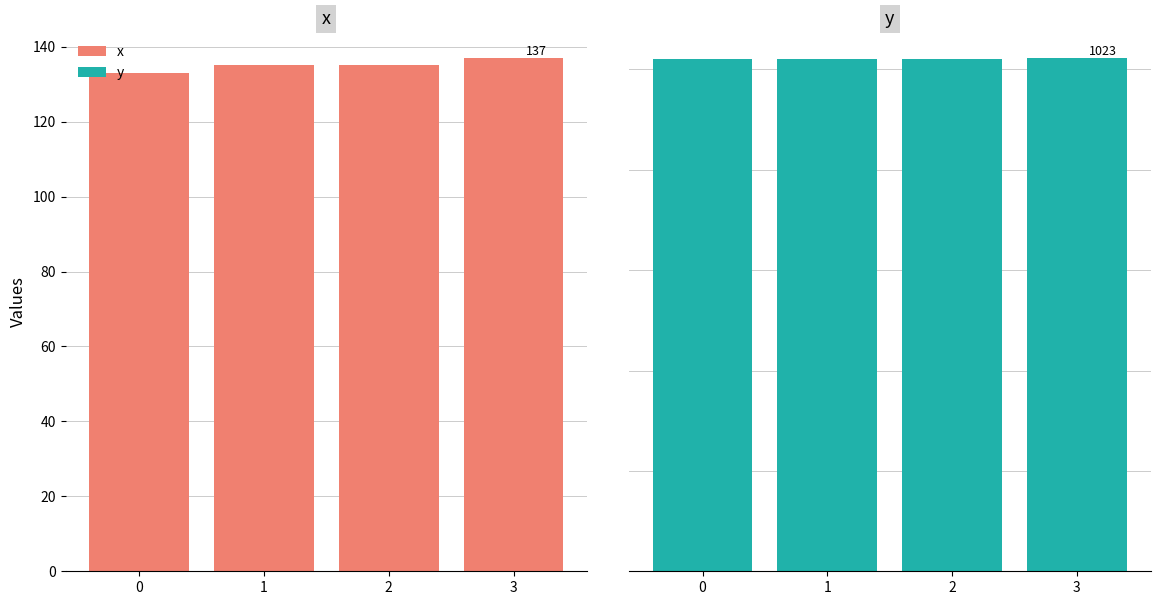

How many values in the x series exceed 135?

1